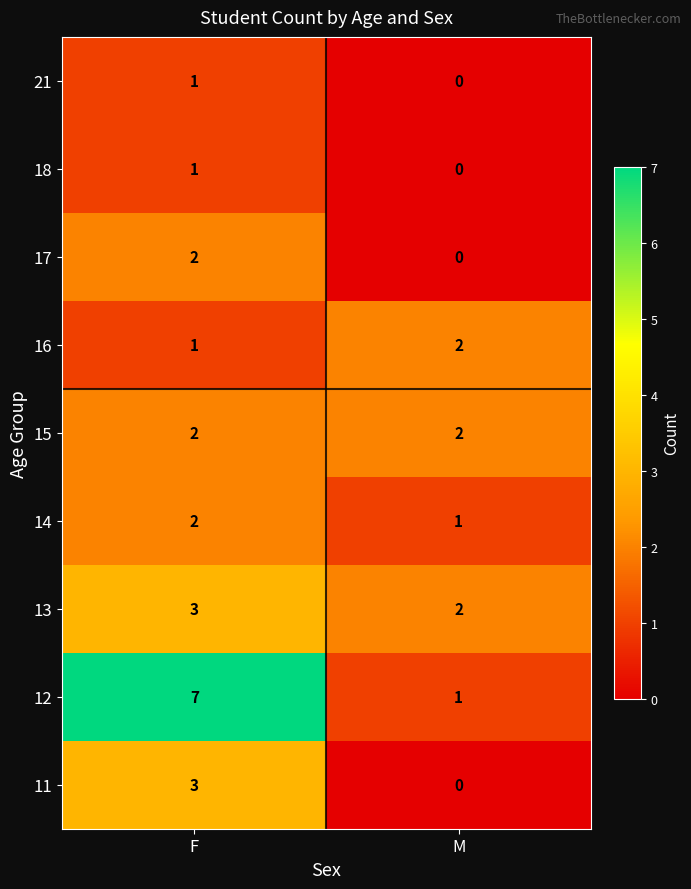

The 15 series shows 1 at F. True or false?

False